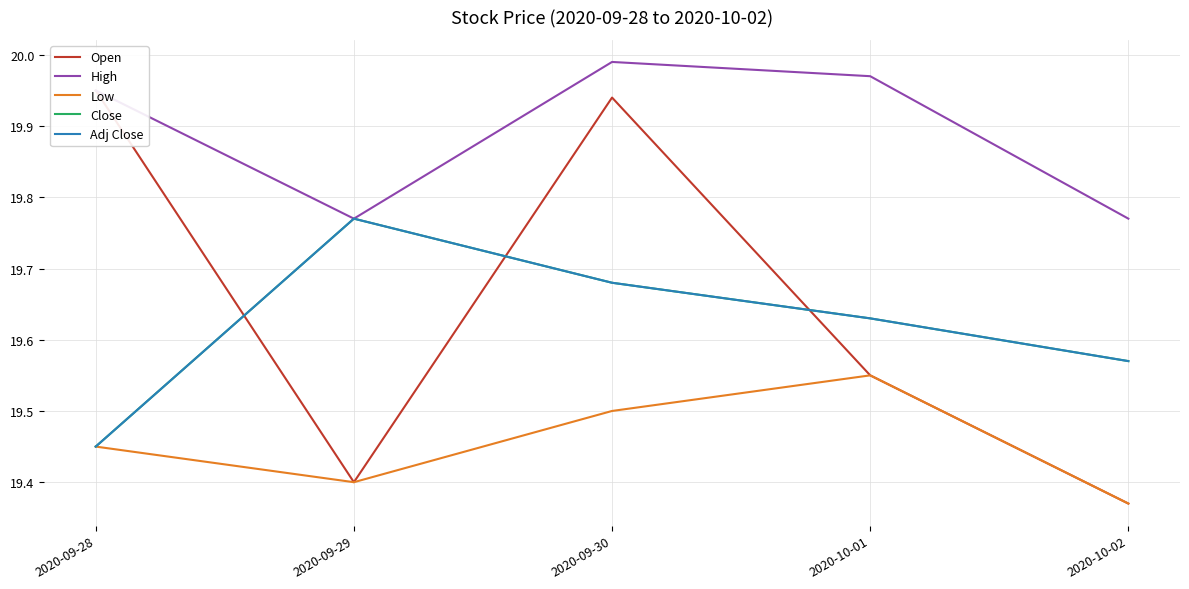

Does the chart display data point markers on the line(s)?

No